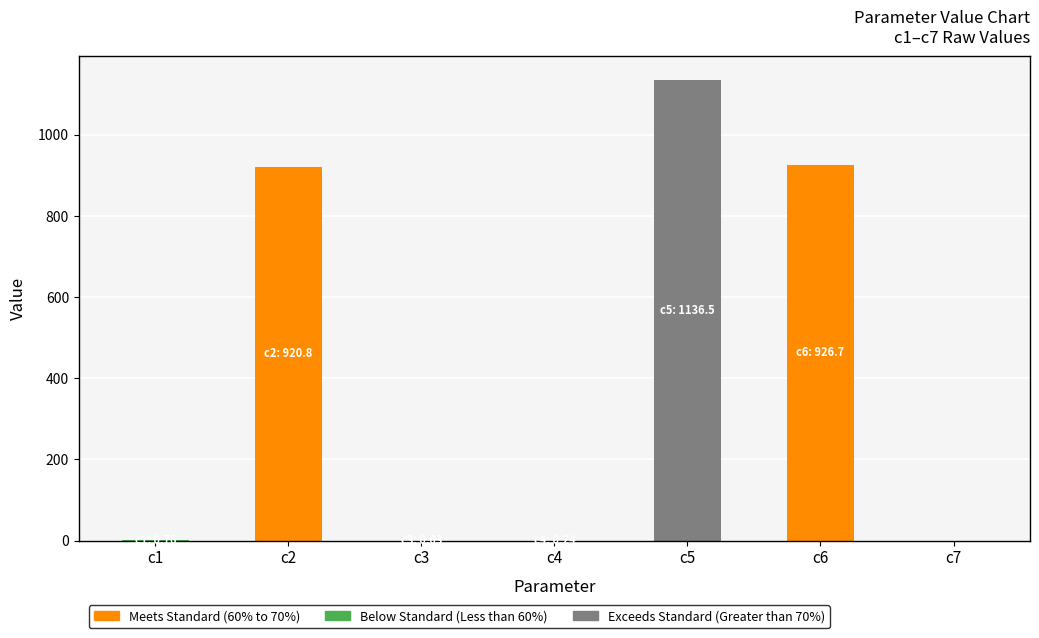

At which category is the sum across all series the highest?

c5